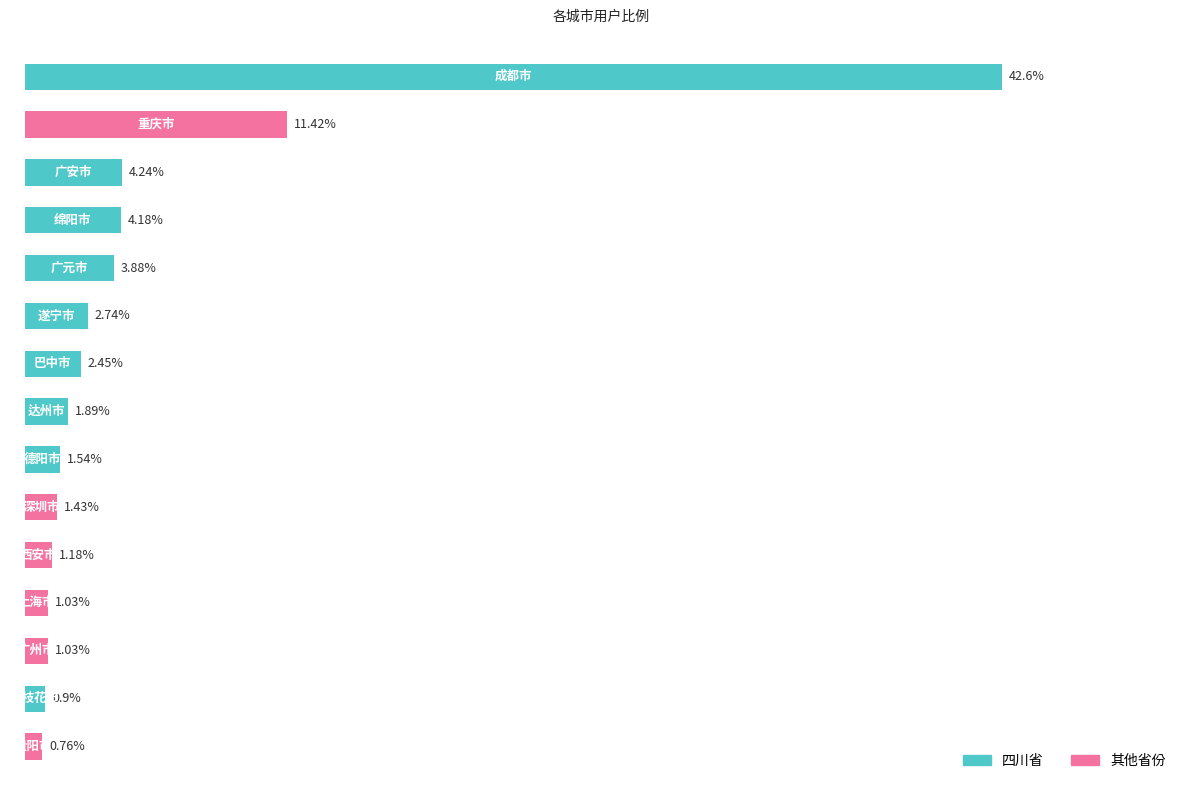

At which label is the value closest to 21?

重庆市